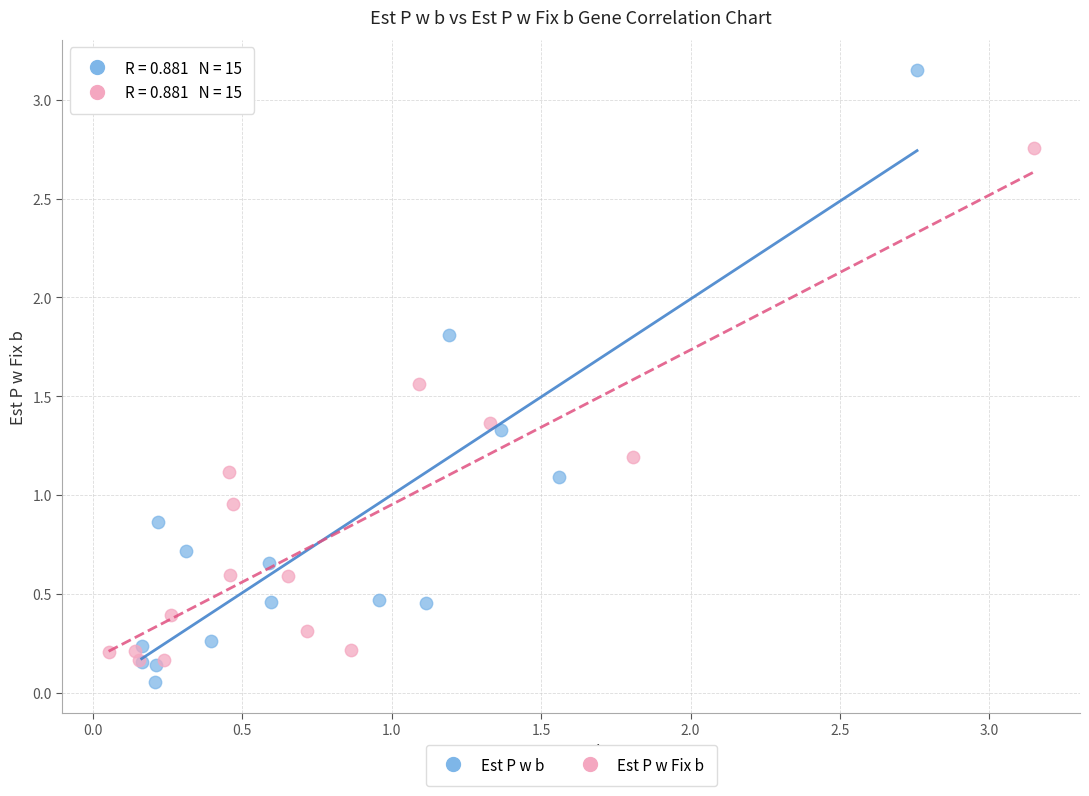

What are all the series names shown in the legend?

Est P w b, Est P w Fix b